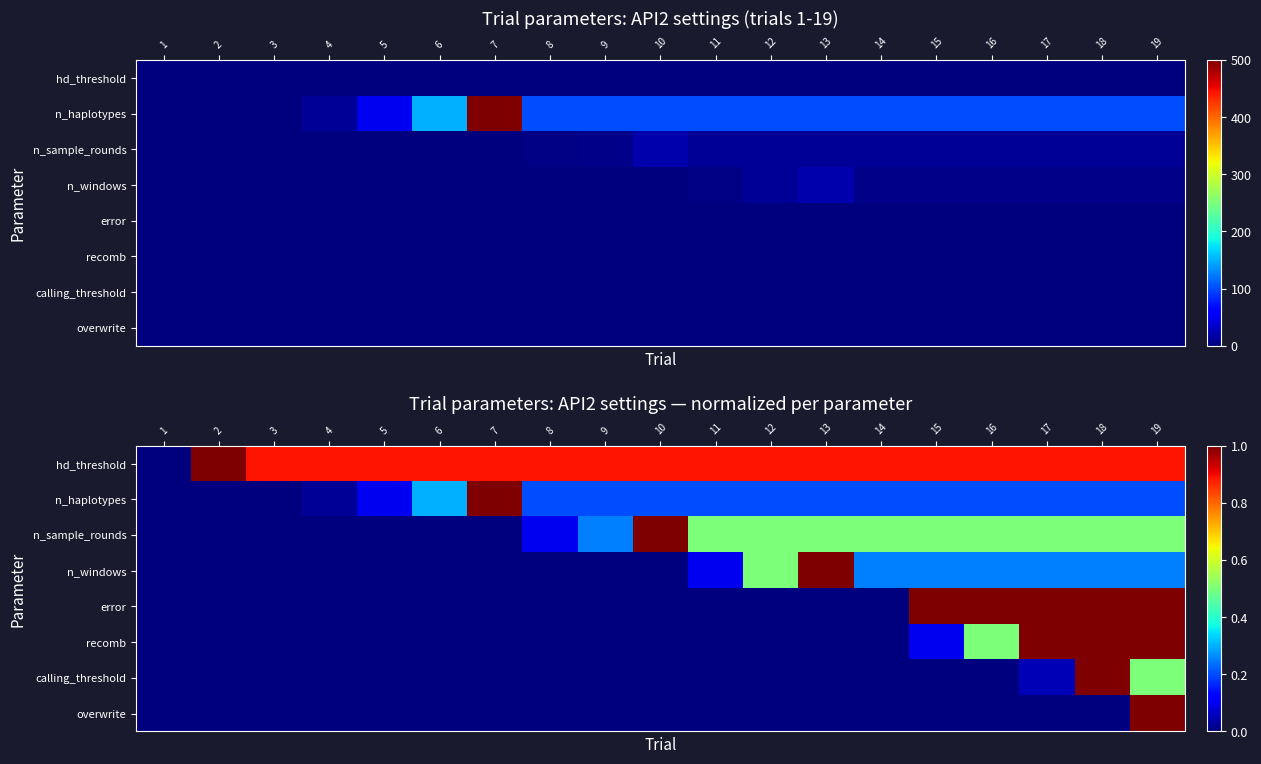

How many distinct data groups are displayed?

8